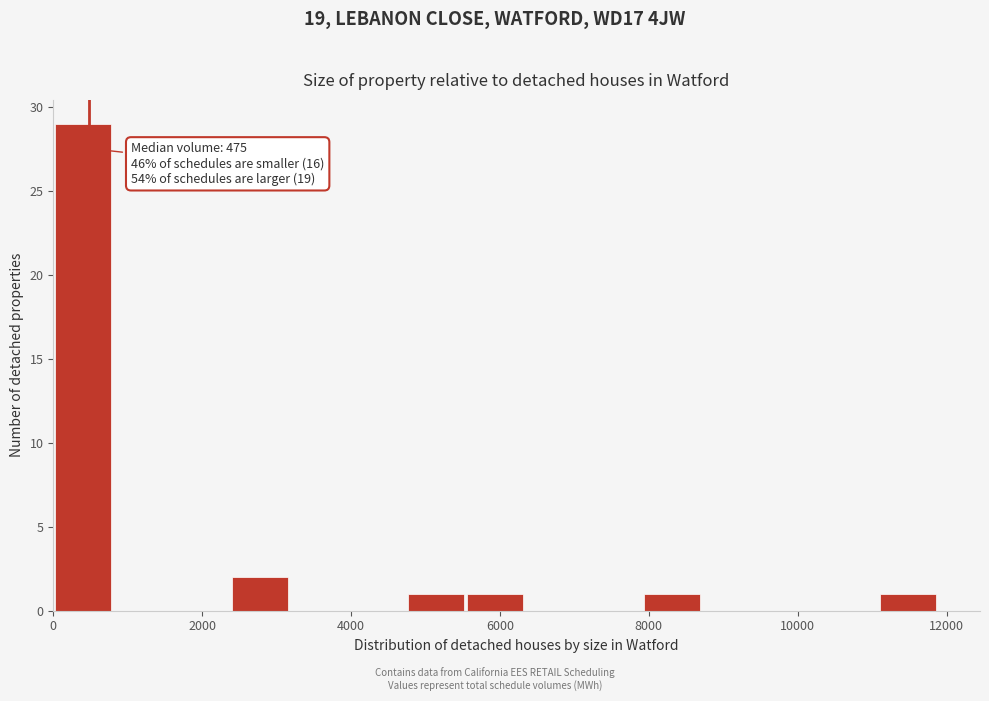

Read against the x-axis, roughly where is the centre of the tallest bar?

400